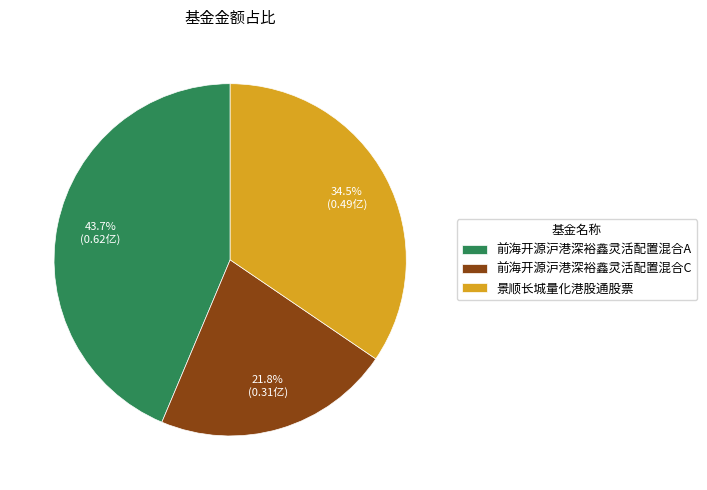

To the nearest percent, what is the difference between the 前海开源沪港深裕鑫灵活配置混合A and 前海开源沪港深裕鑫灵活配置混合C slice percentages?

22%